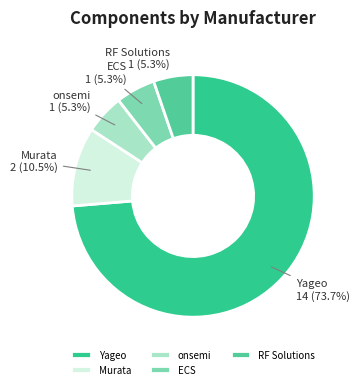

Combined, do Yageo and ECS account for over 50%?

Yes